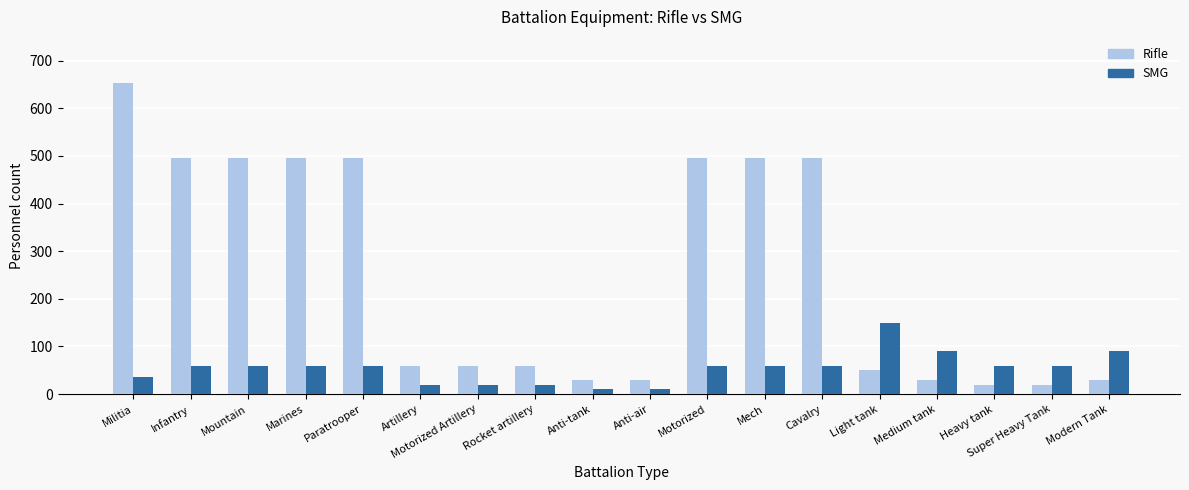

How many distinct data groups are displayed?

2